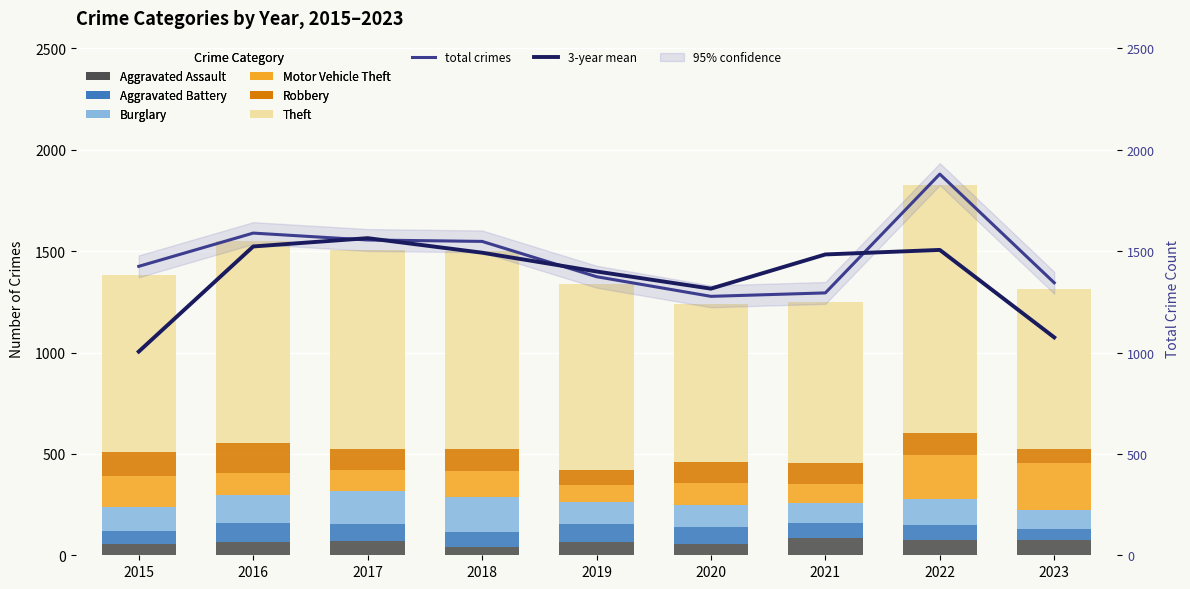

What is the sum of the Theft values at 2023 and 2022?

2013